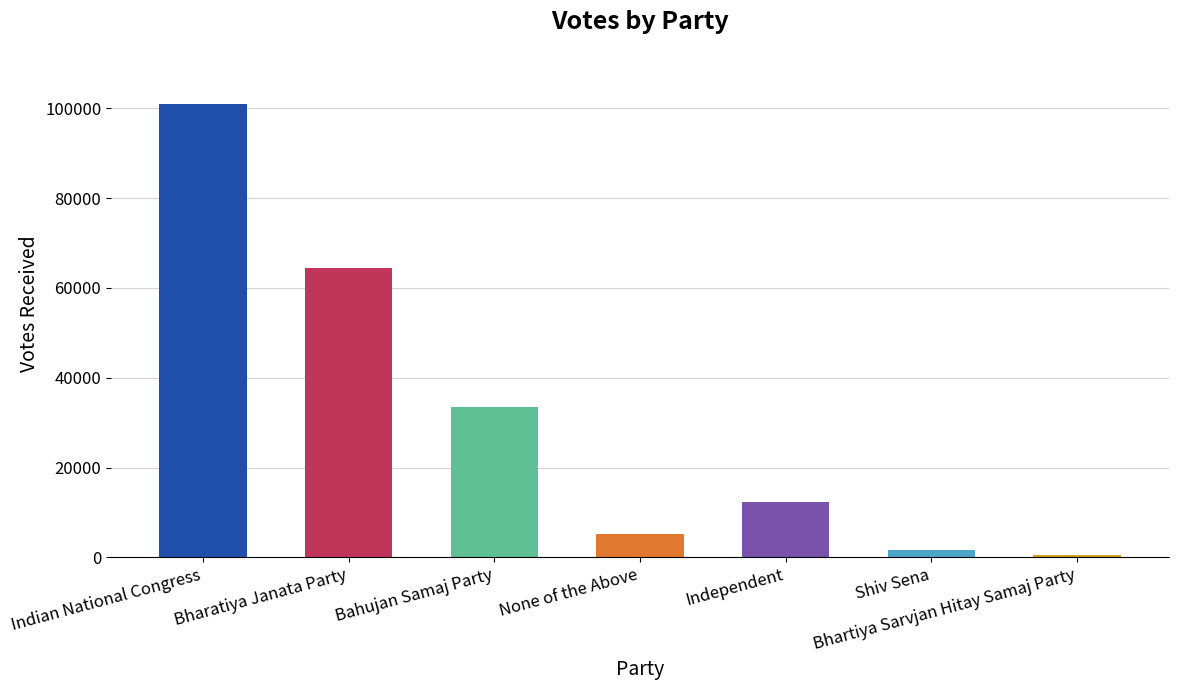

Rank the categories by value from lowest to highest.

Bhartiya Sarvjan Hitay Samaj Party, Shiv Sena, None of the Above, Independent, Bahujan Samaj Party, Bharatiya Janata Party, Indian National Congress